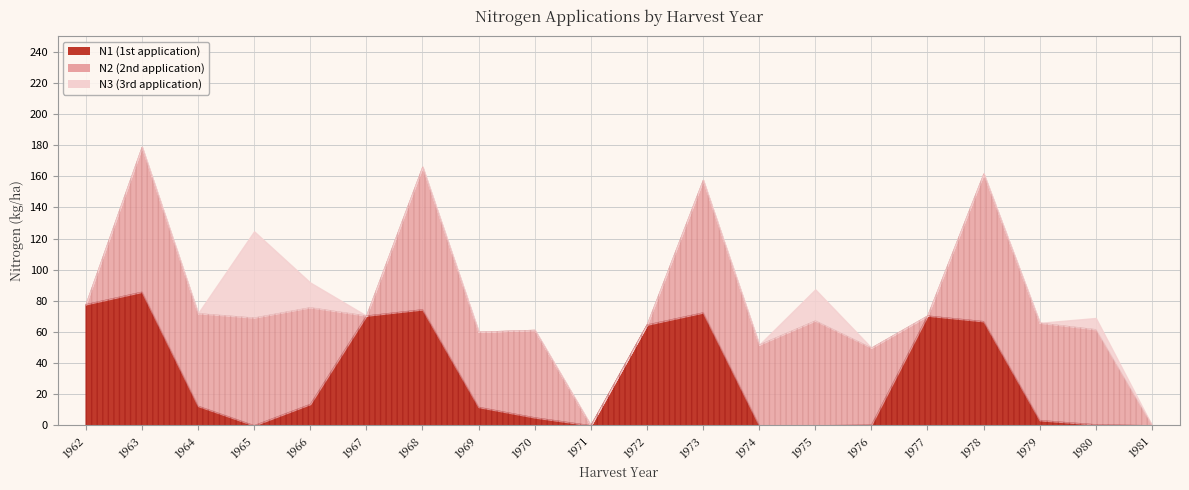

How many times do N2 and N1 cross each other?

6